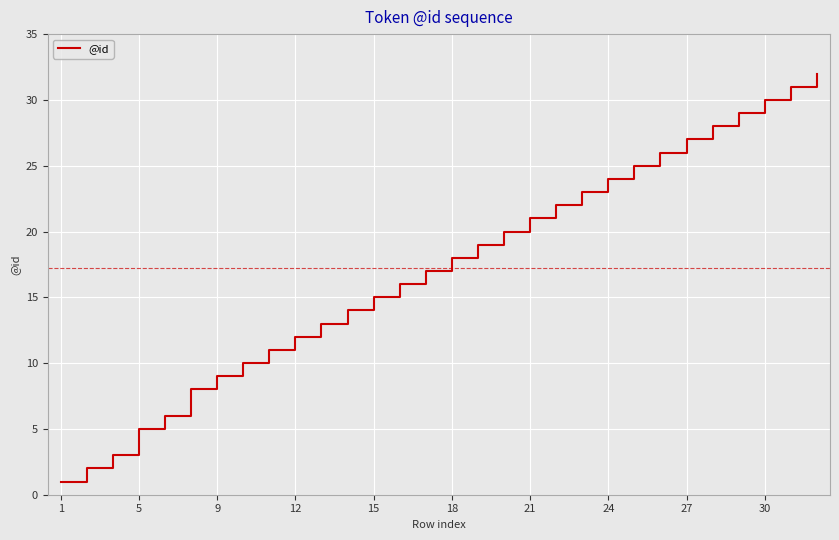

Does the chart have visible grid lines?

Yes